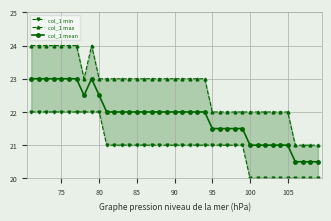

What is the highest value of the col_1 mean series?

23.0